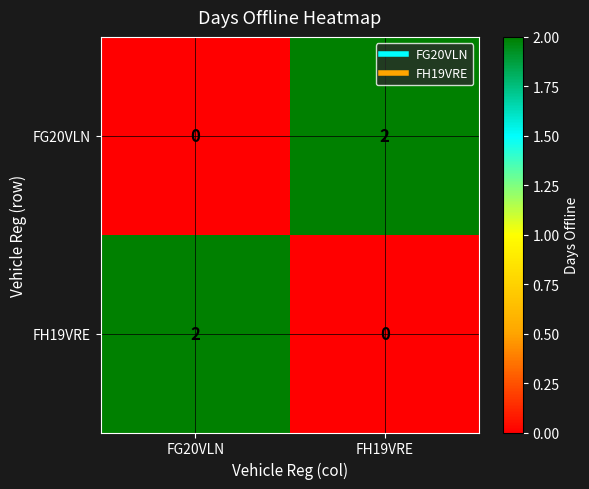

The value of FG20VLN at FH19VRE is 3. True or false?

False